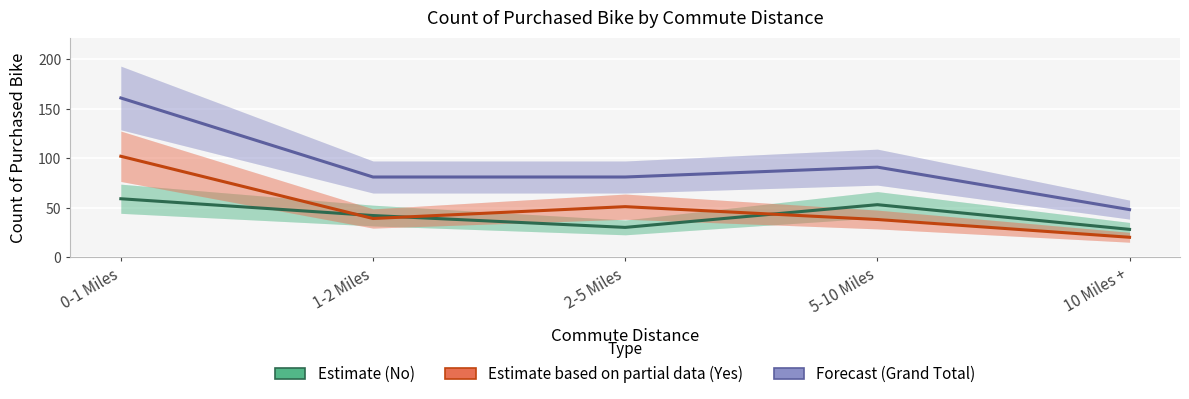

What is the sum of the Forecast (Grand Total) values at 2-5 Miles and 0-1 Miles?

242